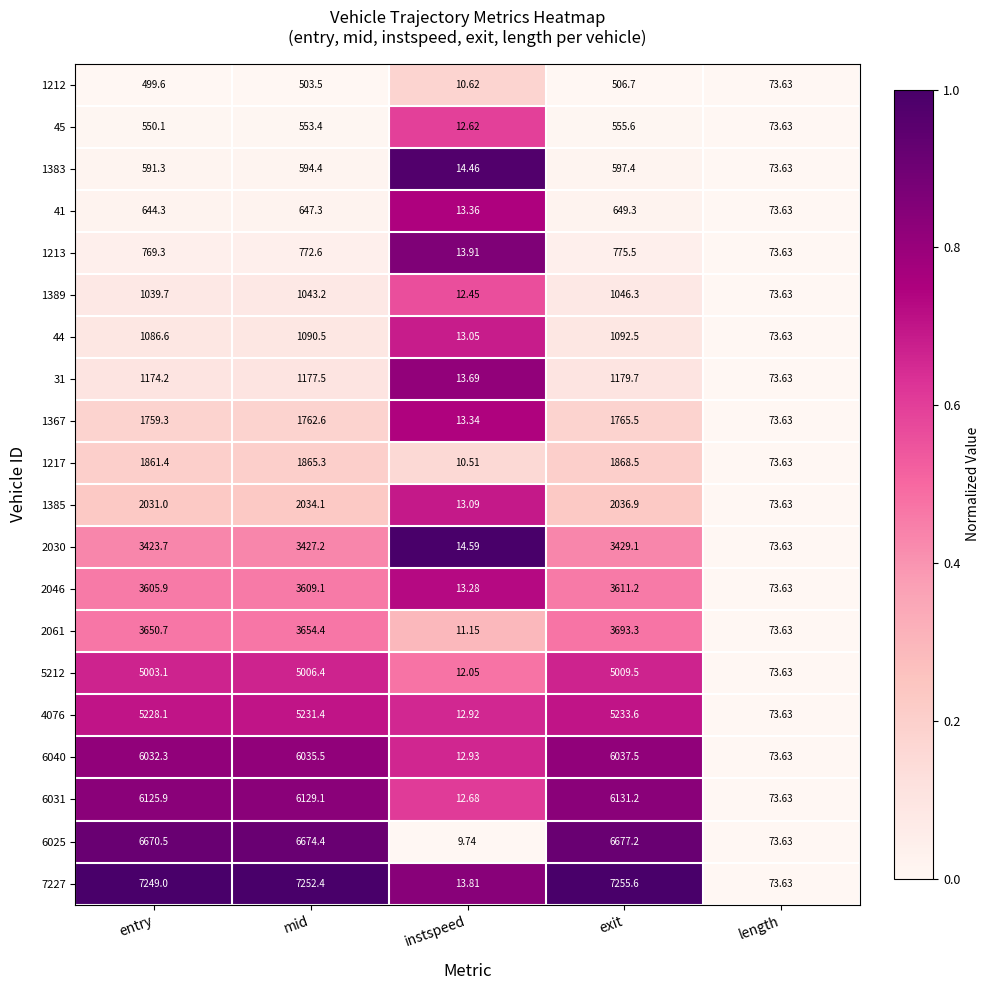

List the series in order of their peak value, highest first.

7227, 6025, 6031, 6040, 4076, 5212, 2061, 2046, 2030, 1385, 1217, 1367, 31, 44, 1389, 1213, 41, 1383, 45, 1212